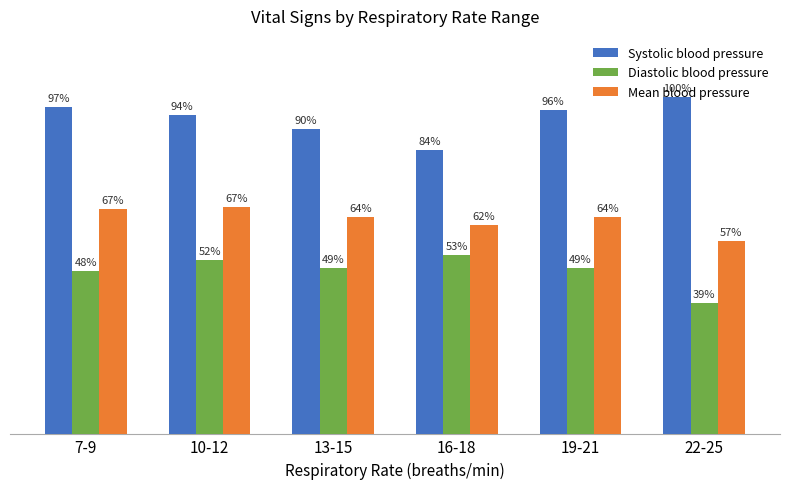

What is the label of the 6th bar from the left?

22-25